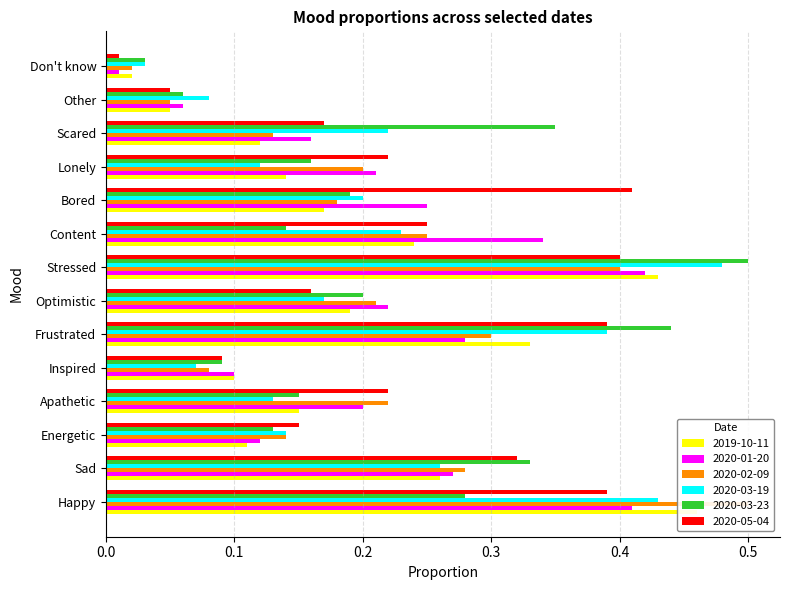

What is the approximate value of 2020-05-04 at Other?

0.1